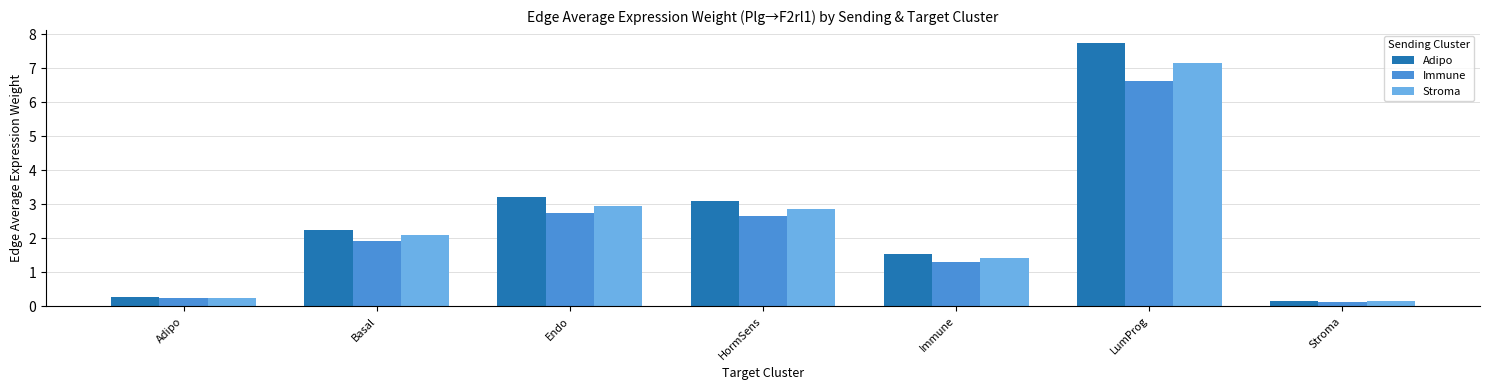

At Basal, list the series in order from largest to smallest.

Adipo, Stroma, Immune